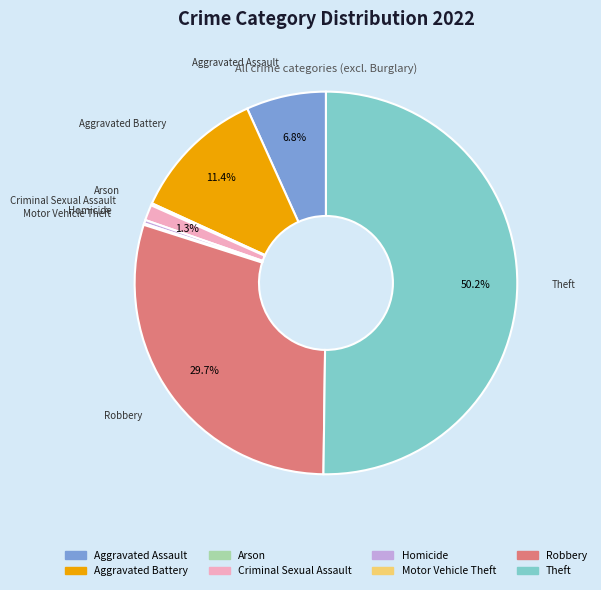

Which category has the biggest portion of the pie?

Theft